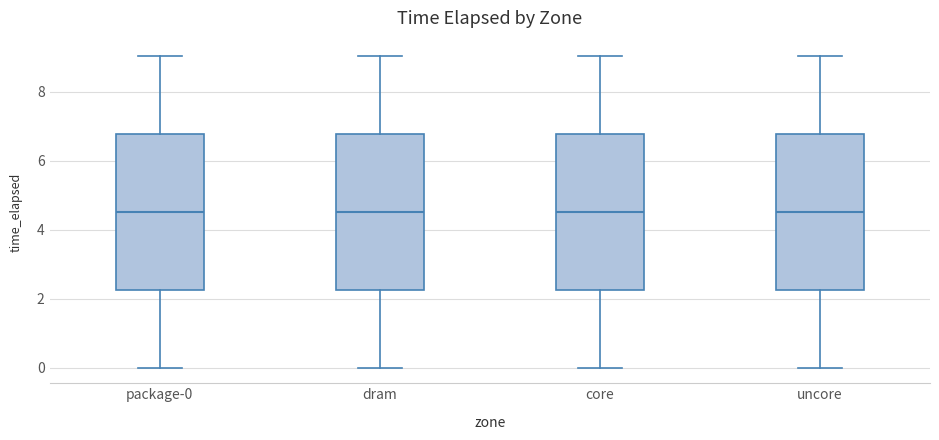

Where does the median line of the box for core sit on the y-axis? The values are not printed on the chart, so give them approximately, as read against the axis.

4.6